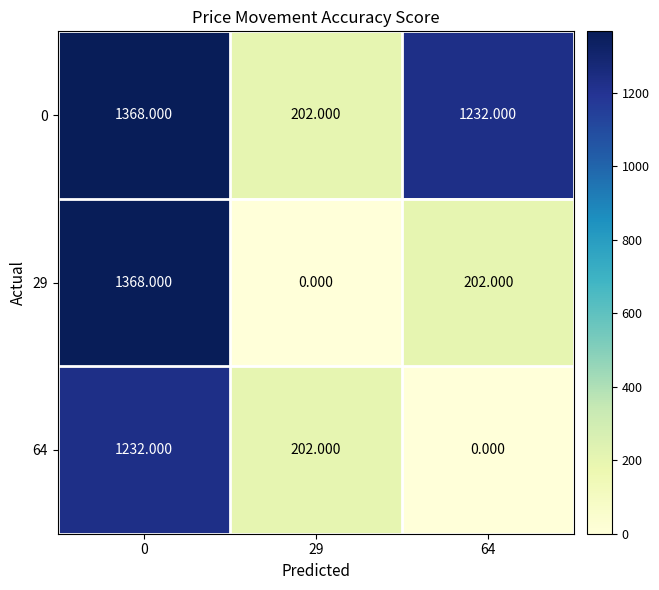

How many data points in 64 are less than 202?

1